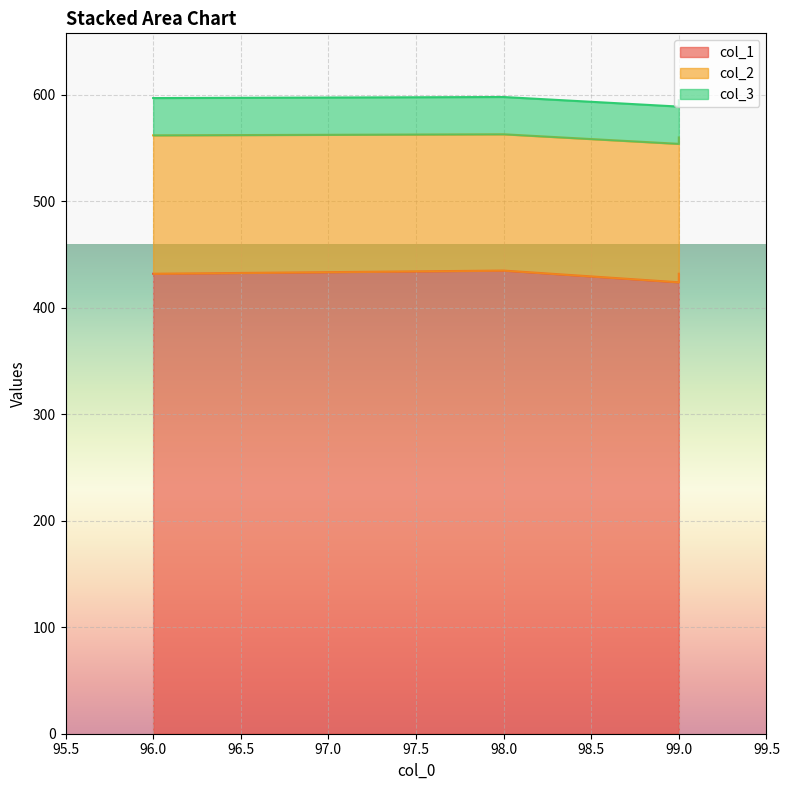

Where is col_2 nearest to the value 129?

96